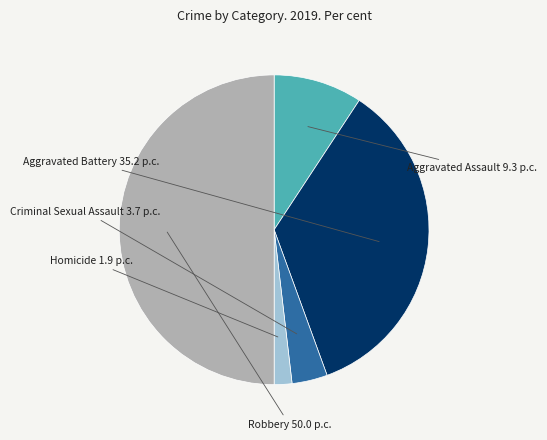

Rank the categories by value from highest to lowest.

Robbery, Aggravated Battery, Aggravated Assault, Criminal Sexual Assault, Homicide